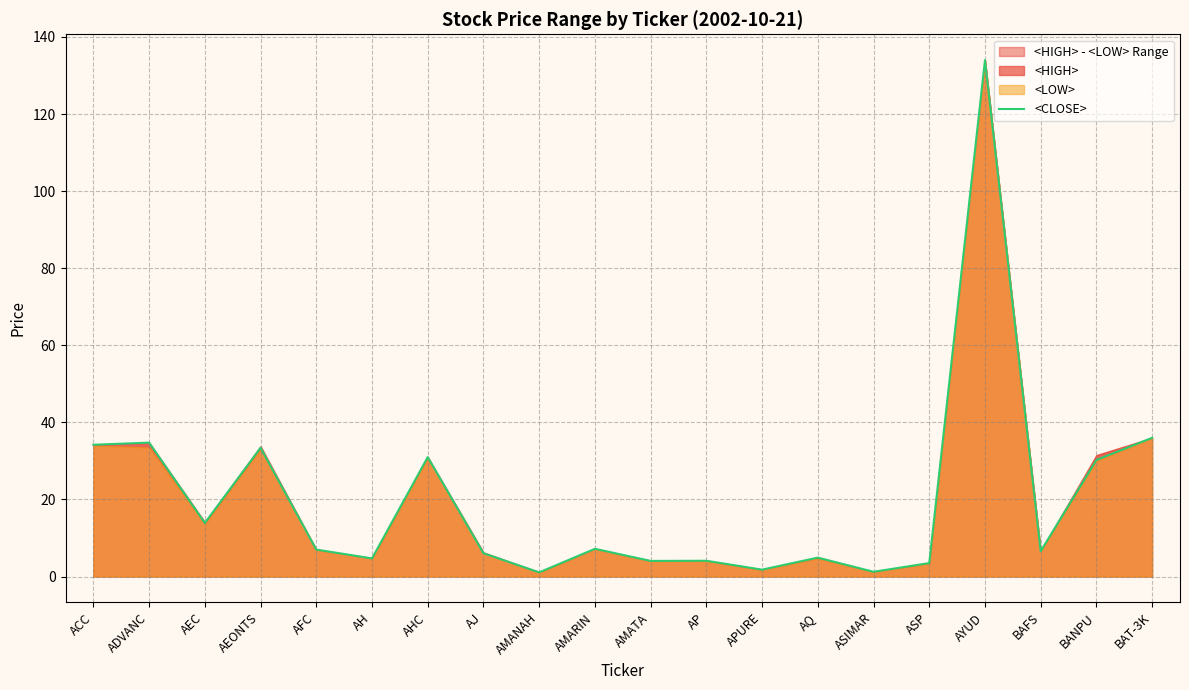

Reading left to right, transcribe all the data shown in this chart.

ACC=34.2	ADVANC=34.8	AEC=13.9	AEONTS=33.4	AFC=7.0	AH=4.7	AHC=31.0	AJ=6.0	AMANAH=1.1	AMARIN=7.2	AMATA=4.1	AP=4.1	APURE=1.8	AQ=4.9	ASIMAR=1.2	ASP=3.5	AYUD=134.0	BAFS=6.6	BANPU=30.2	BAT-3K=36.0